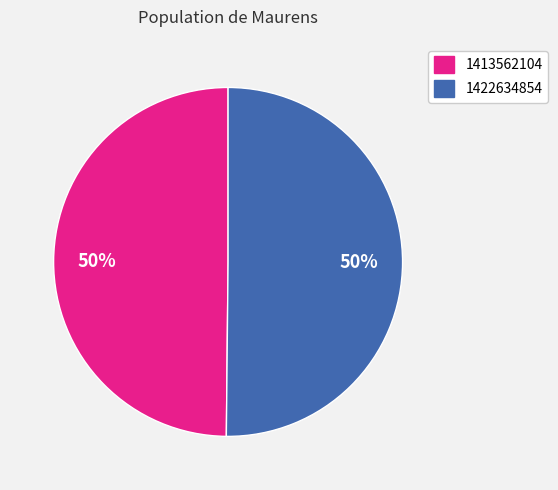

To the nearest percent, what is the average slice percentage?

50%